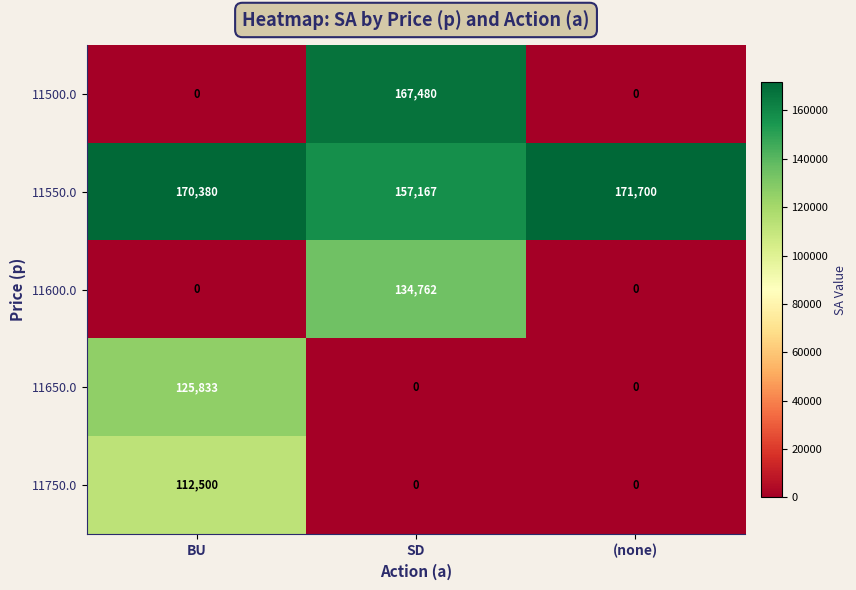

Reading right to left, extract all data points from this chart.

11500.0: (none)=0	SD=167480	BU=0
11550.0: (none)=171700	SD=157167	BU=170380
11600.0: (none)=0	SD=134762	BU=0
11650.0: (none)=0	SD=0	BU=125833
11750.0: (none)=0	SD=0	BU=112500